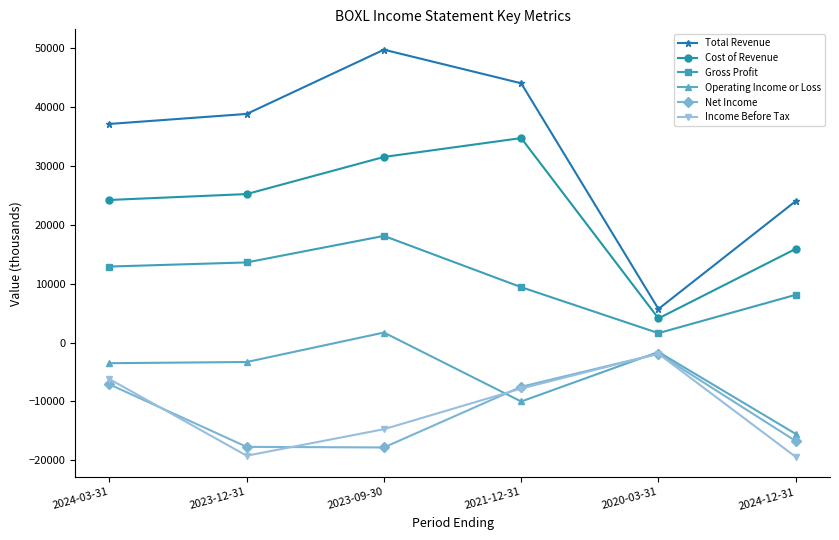

What is the label of the 1st point from the right?

2024-12-31